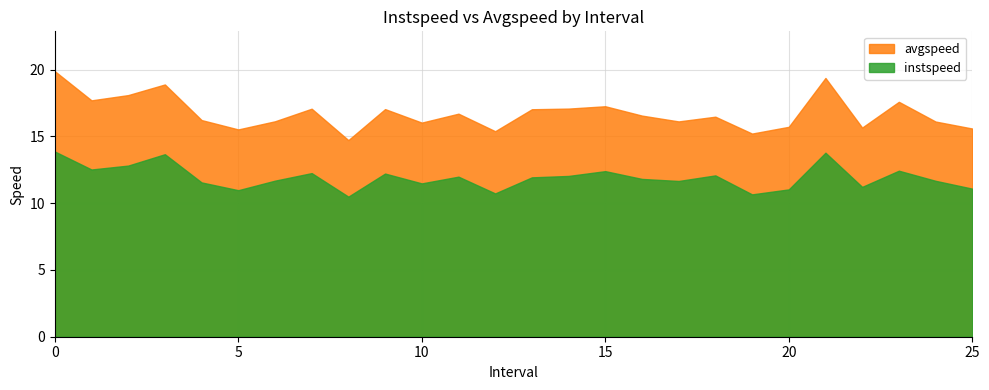

What are all the series names shown in the legend?

avgspeed, instspeed